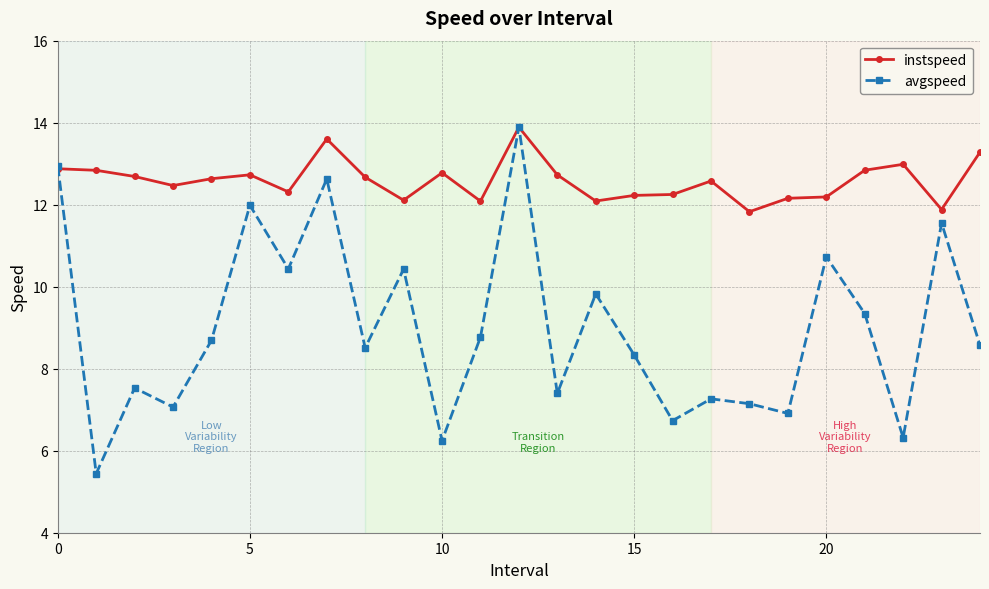

What is the value of the avgspeed point at the 1st from the left?

12.9